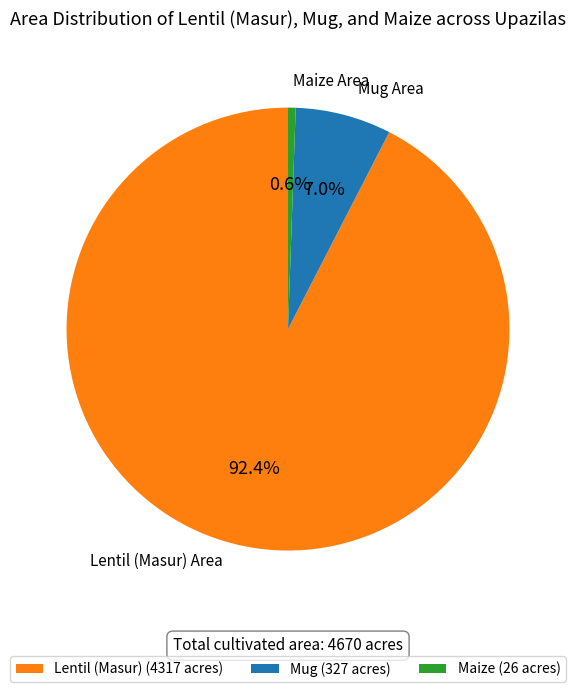

Count the number of slices in the pie.

3